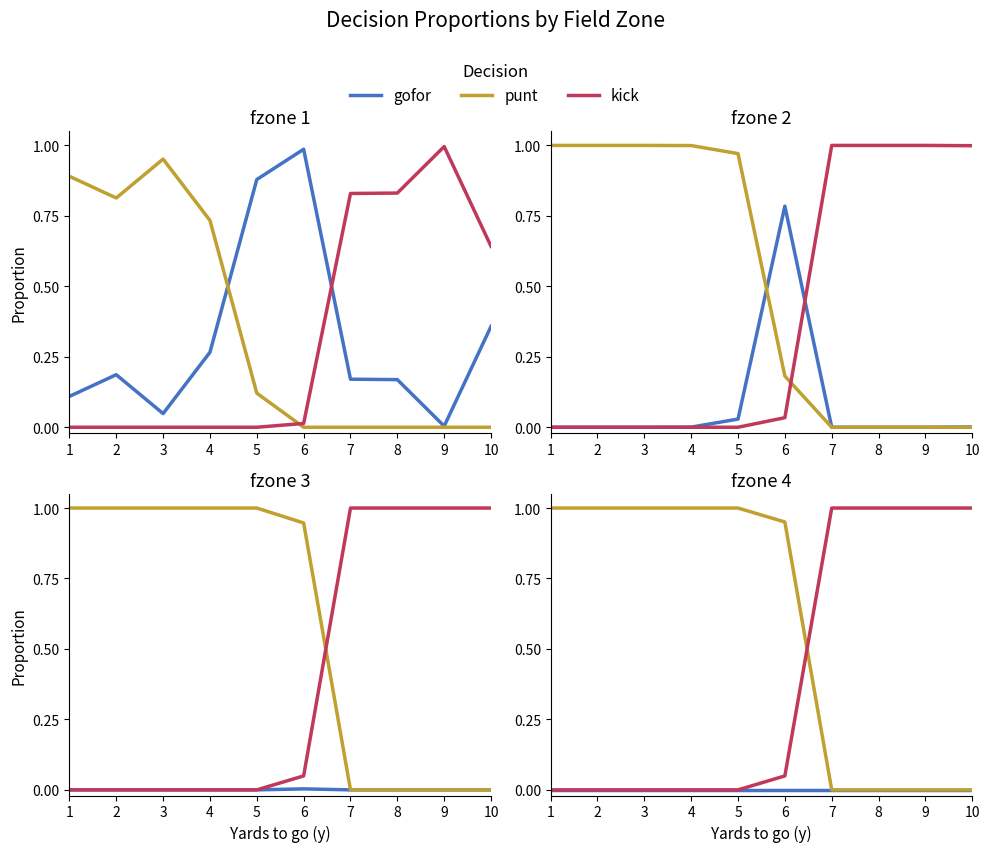

Which series has the widest spread of values?

punt